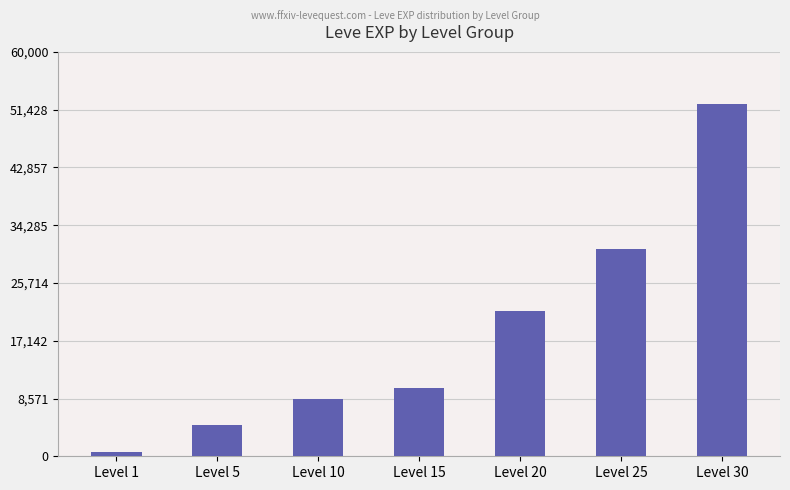

How many bars are there in total?

7